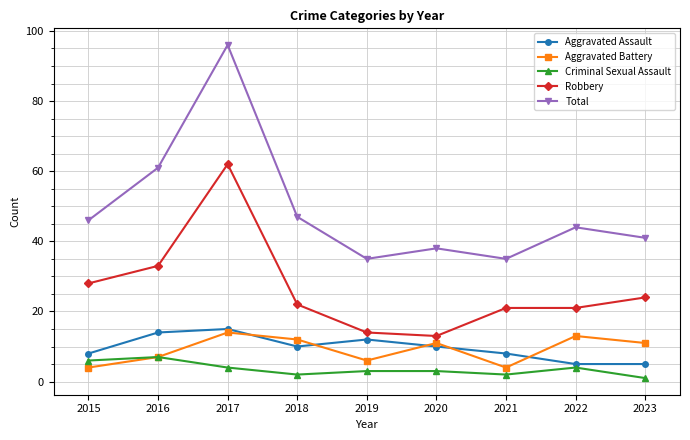

What is the minimum value for Criminal Sexual Assault?

1